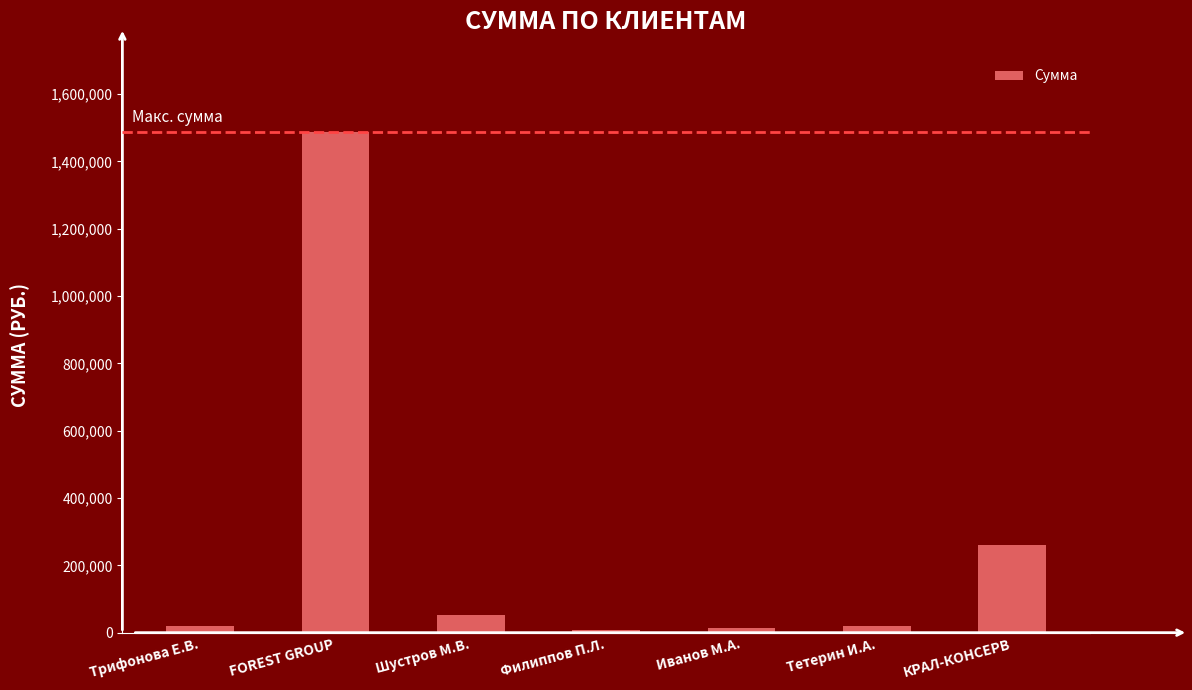

What is the greatest value displayed?

1487764